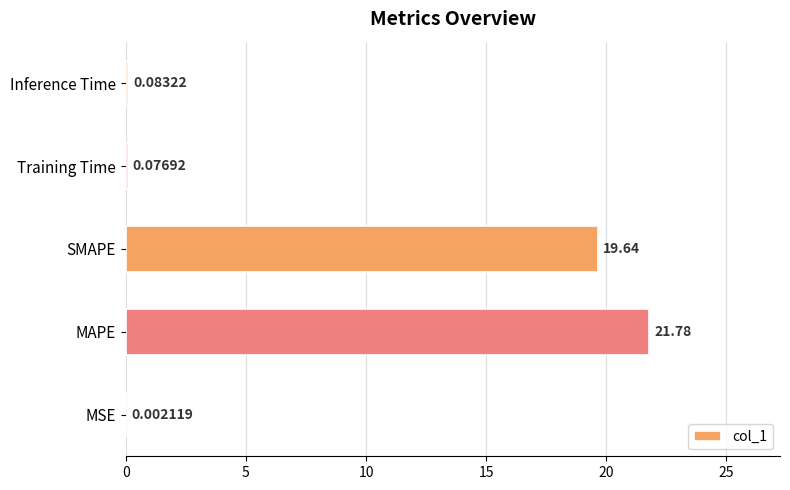

Between MAPE and SMAPE, which is larger?

MAPE